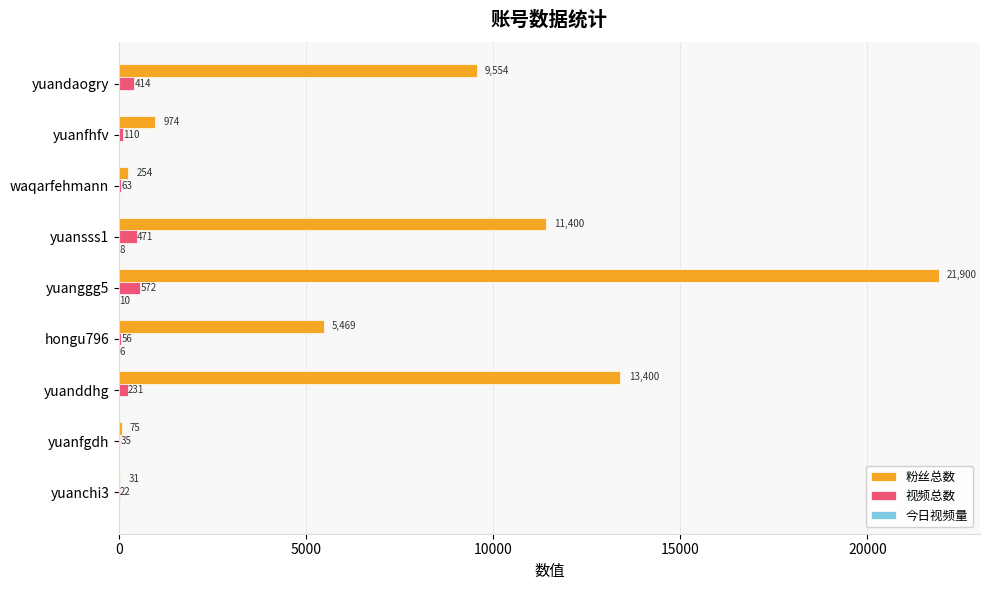

Count the number of data series in this chart.

3